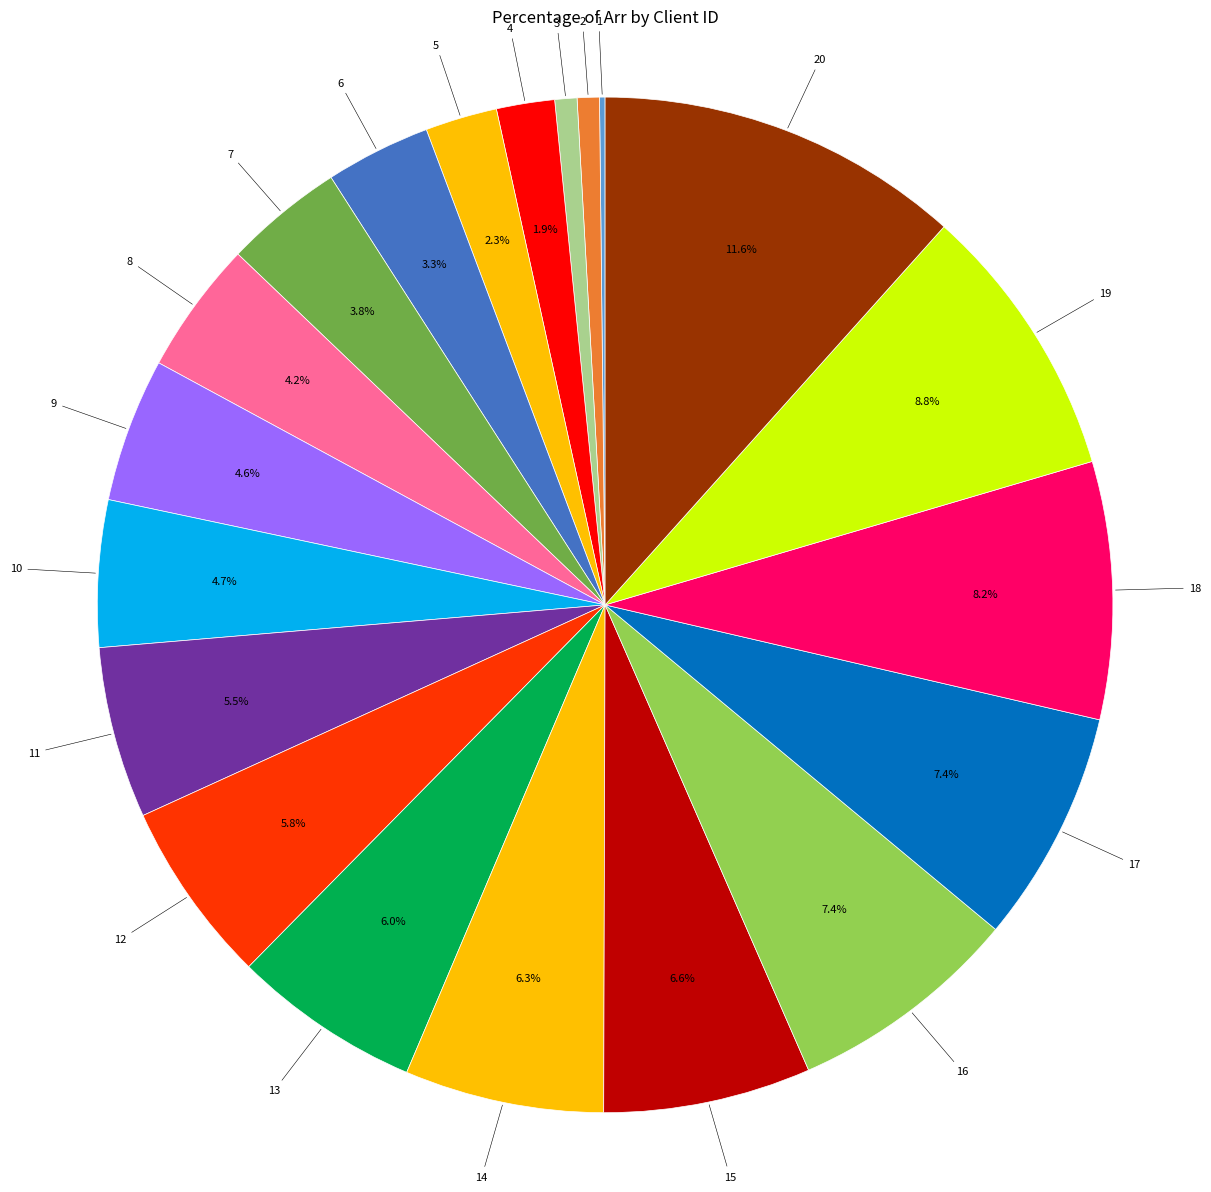

What is the largest slice in the pie chart?

20